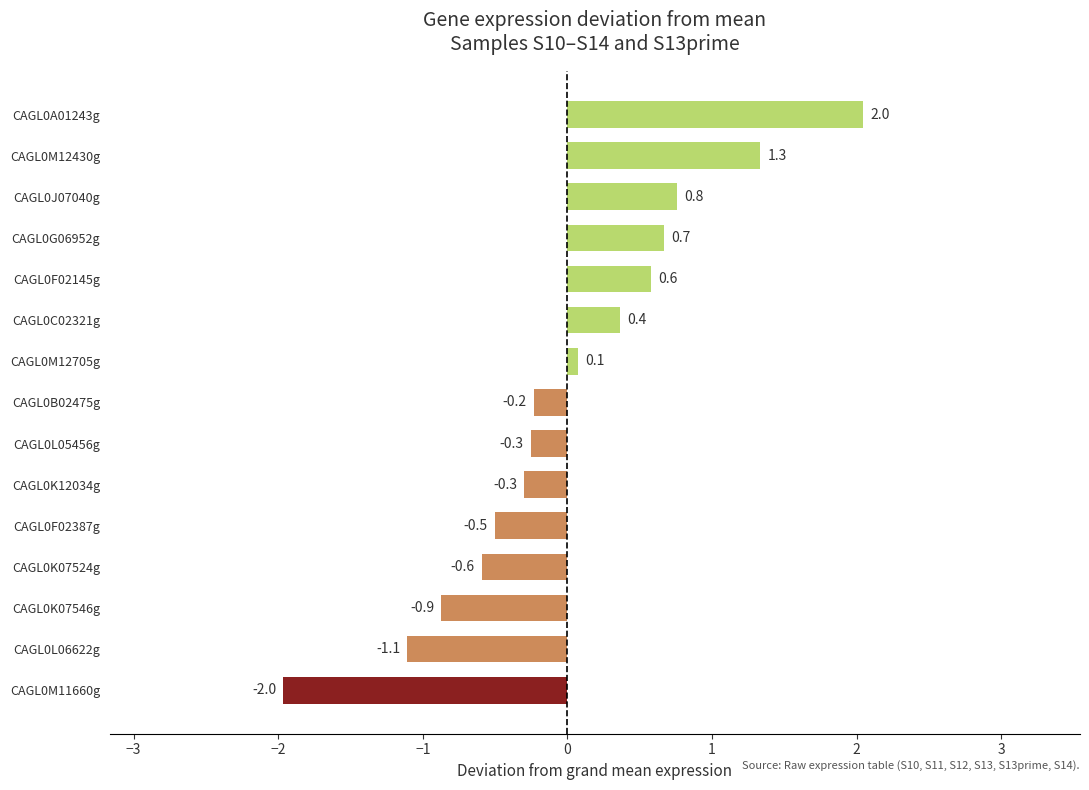

True or false: the data shows -0.5 at CAGL0F02387g.

True